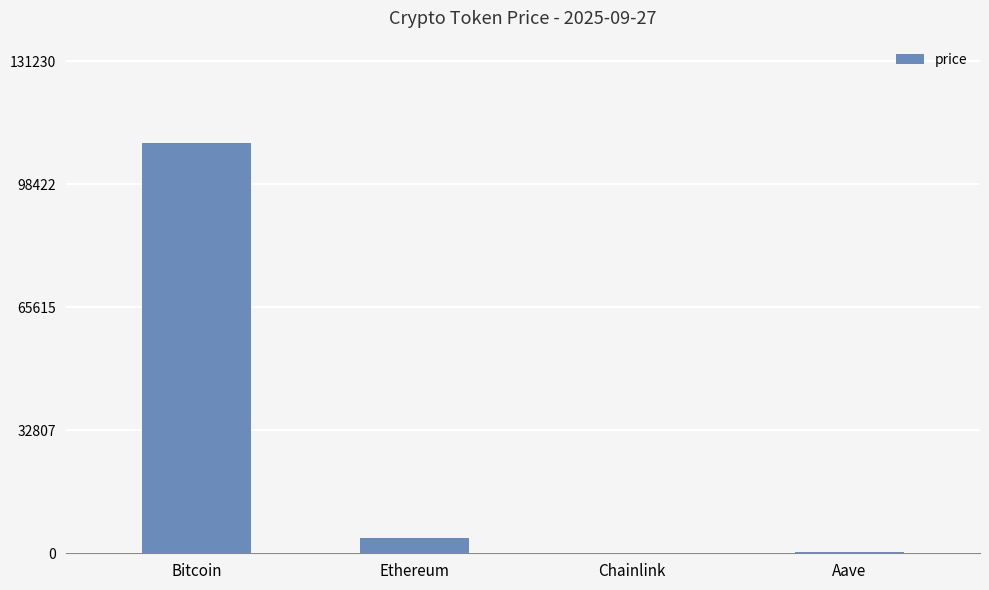

Where is the data nearest to the value 54689?

Ethereum